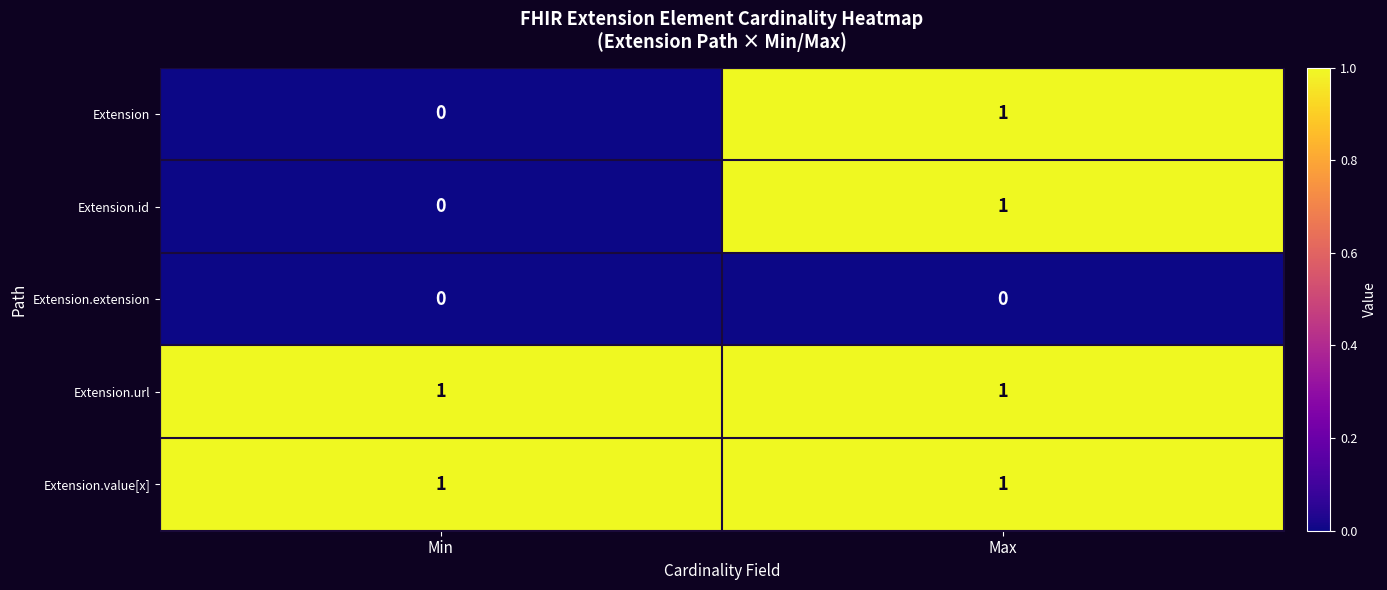

What is the total value across all series at Max?

4